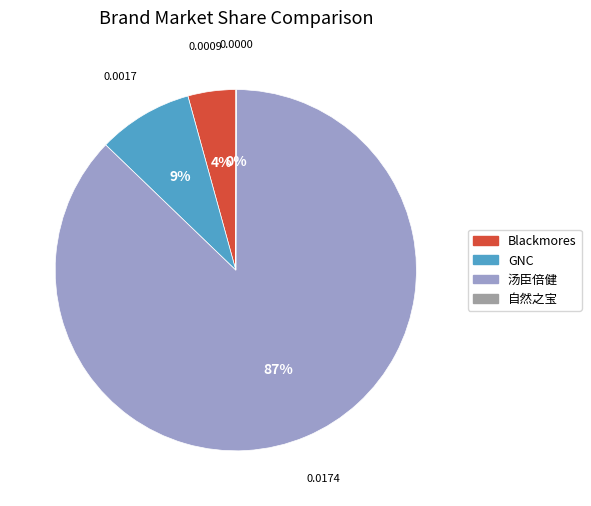

Which slice represents more than half of the pie?

汤臣倍健